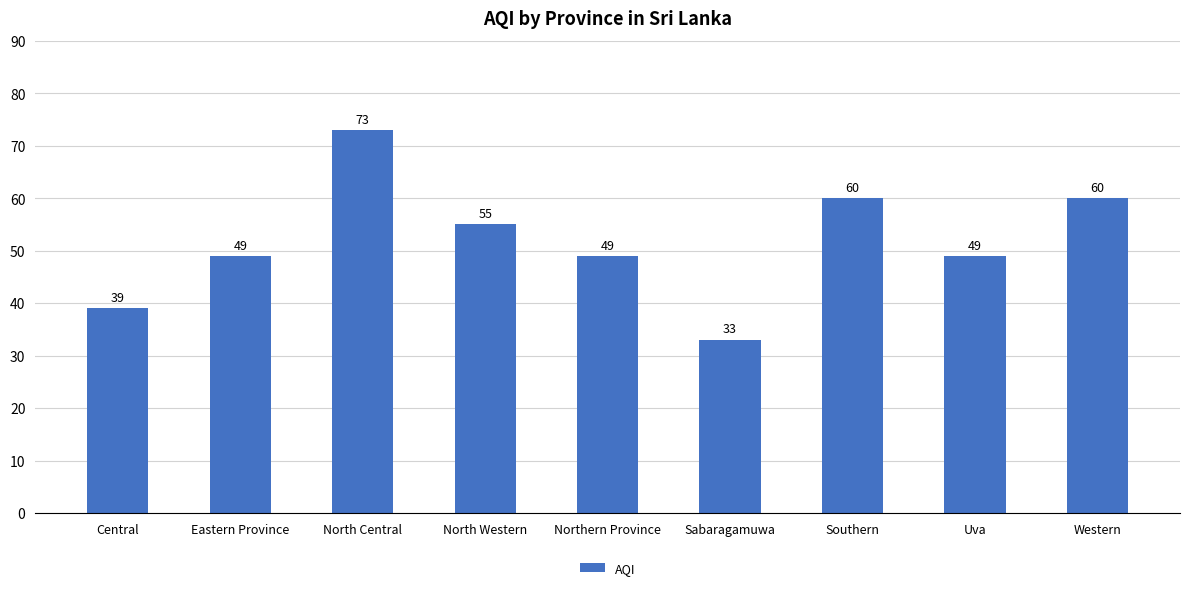

Is it true that the value at Uva is 49?

True